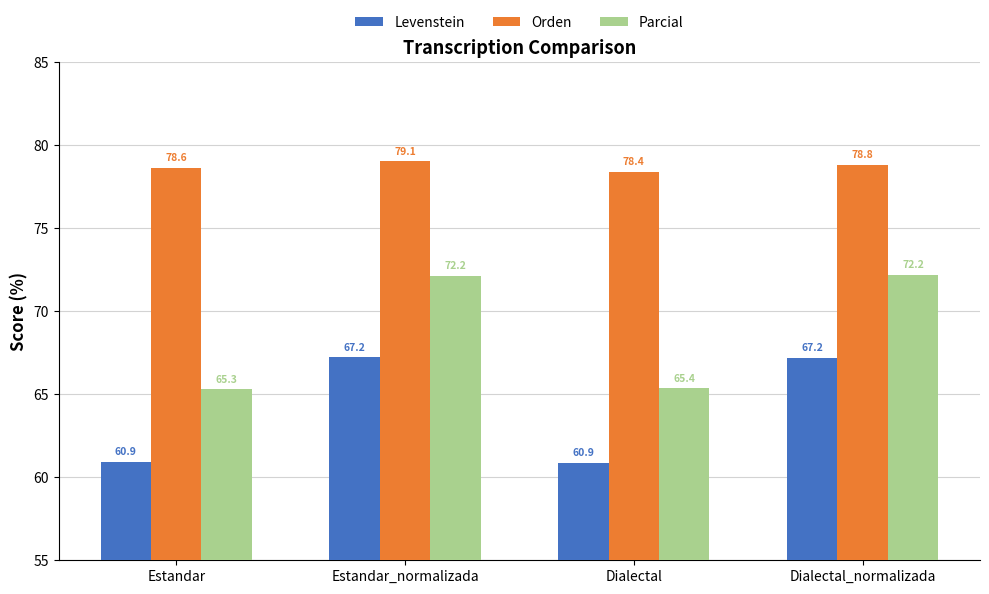

What is the difference between the maximum and second lowest values in the Levenstein series?

6.3